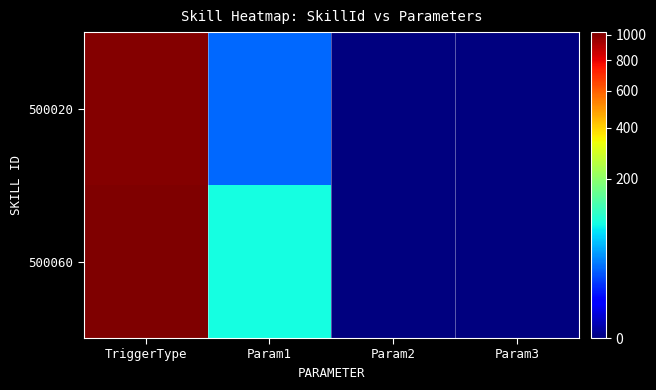

Reading left to right, what are all the values shown in this chart?

500020: TriggerType=1010	Param1=25	Param2=0	Param3=0
500060: TriggerType=1020	Param1=90	Param2=0	Param3=0